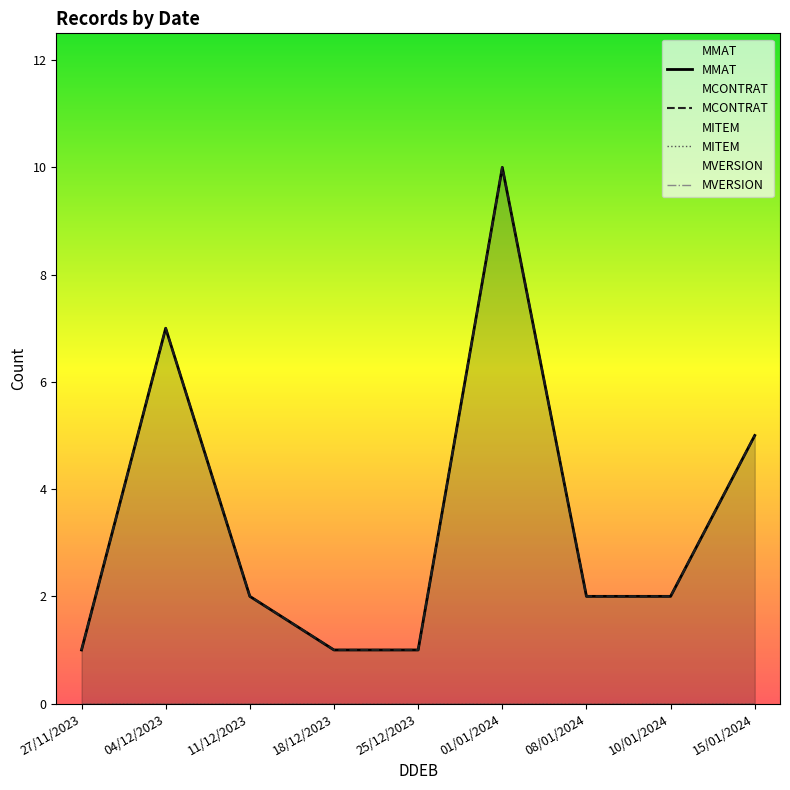

In MCONTRAT, how many points are higher than both neighbors (excluding endpoints)?

2